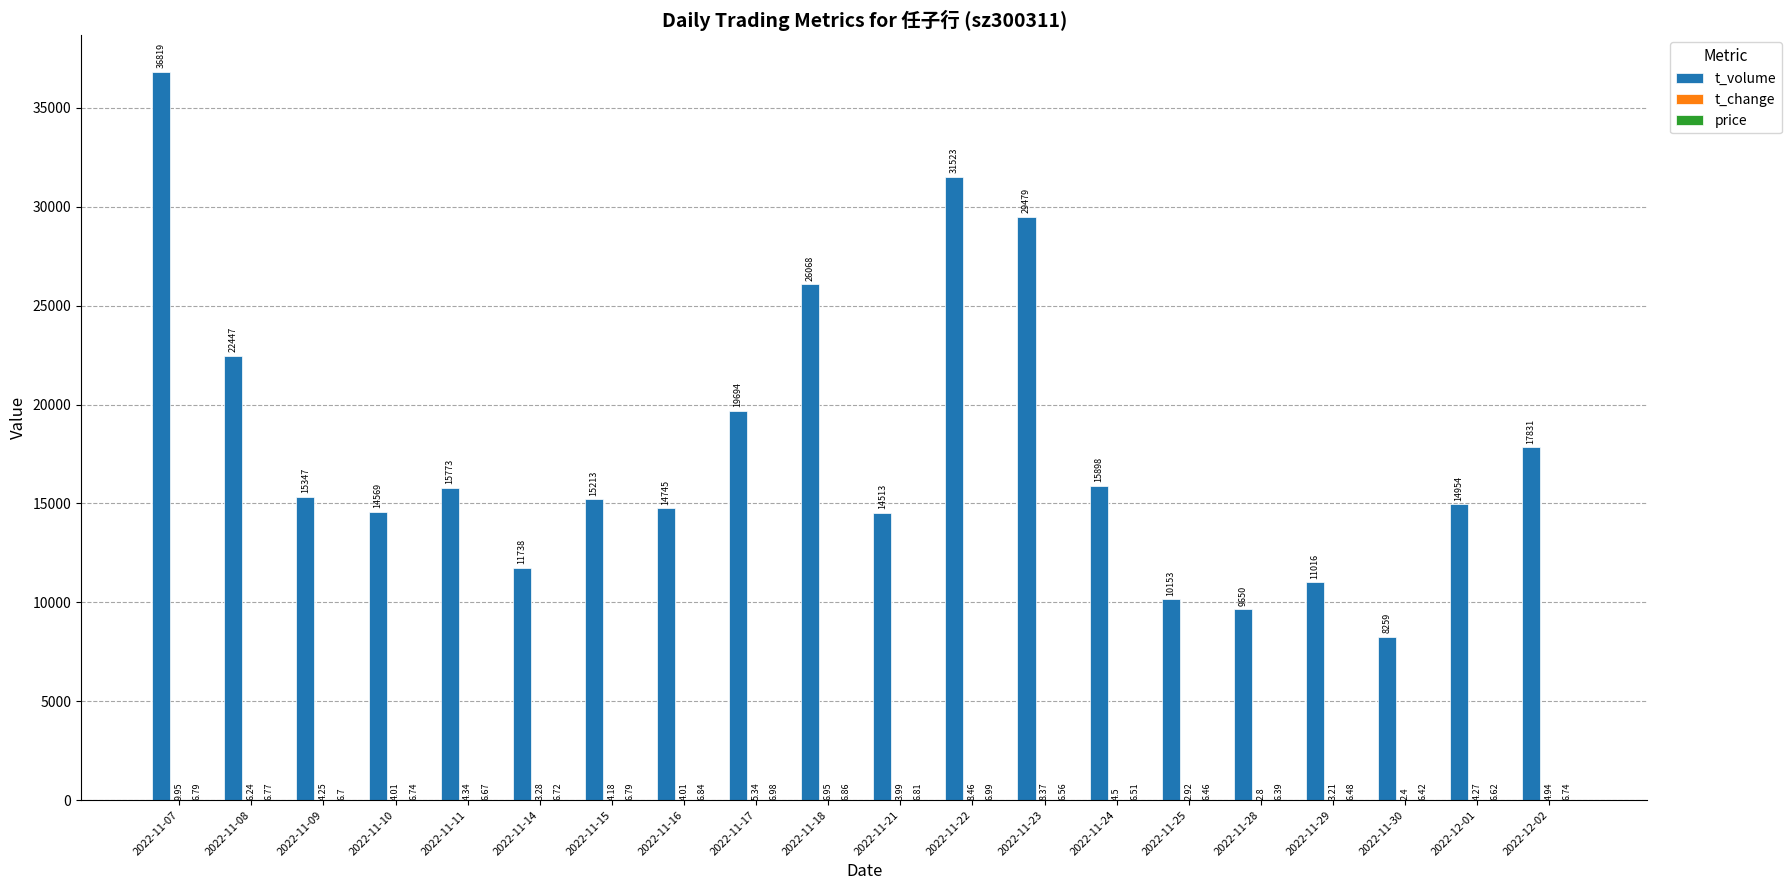

Between 2022-11-28 and 2022-12-01, which series saw the biggest shift?

t_volume